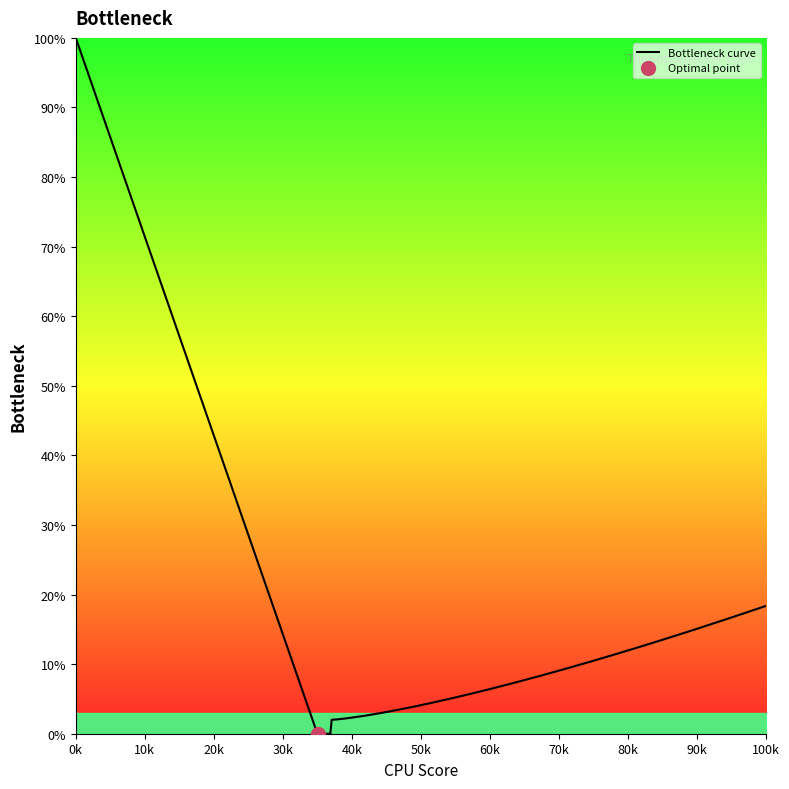

What is the sum of the x_vals values at 5 and 4?

0.5